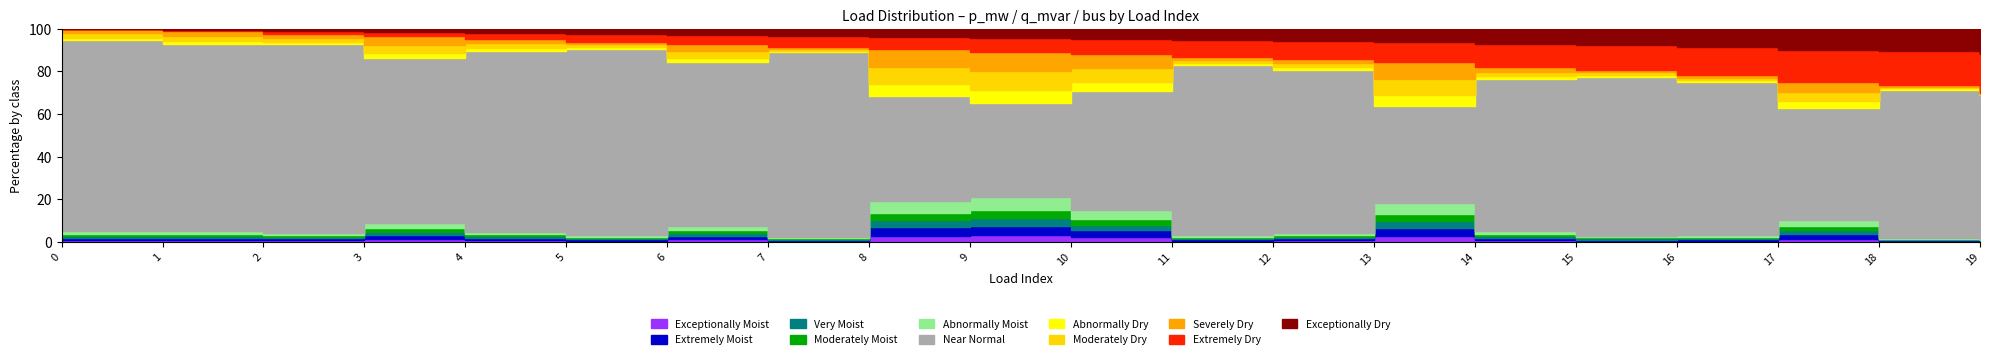

Which category has the highest value in the q_mvar series?

9